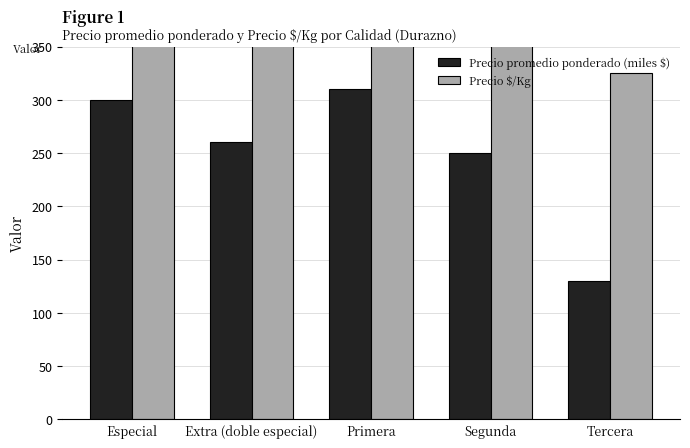

Between Extra (doble especial) and Primera, which is larger?

Primera